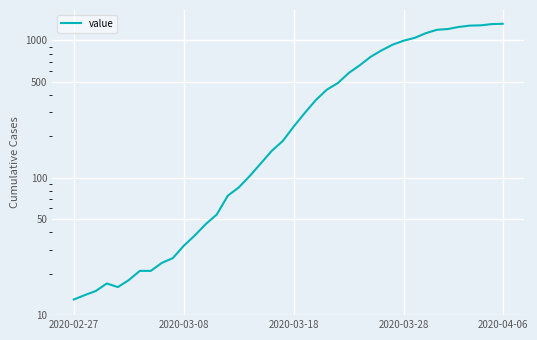

The value at 8 is 40. True or false?

False